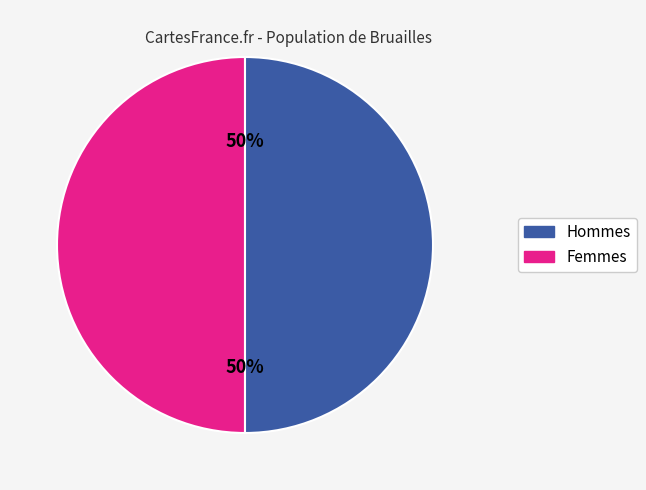

To the nearest percent, what is the average slice percentage?

50%